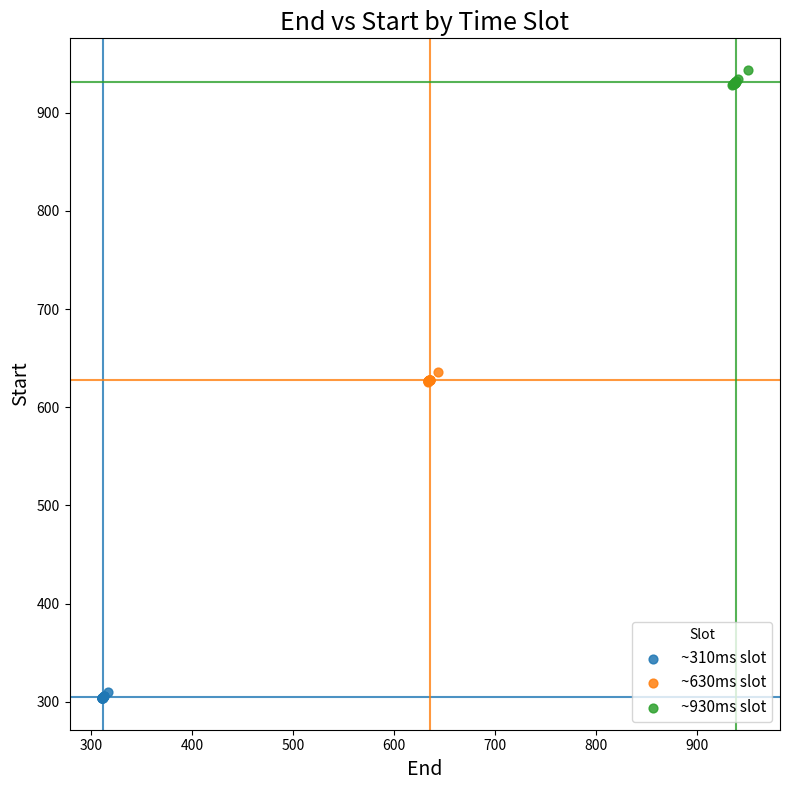

Which series contains the highest Y value?

~930ms slot